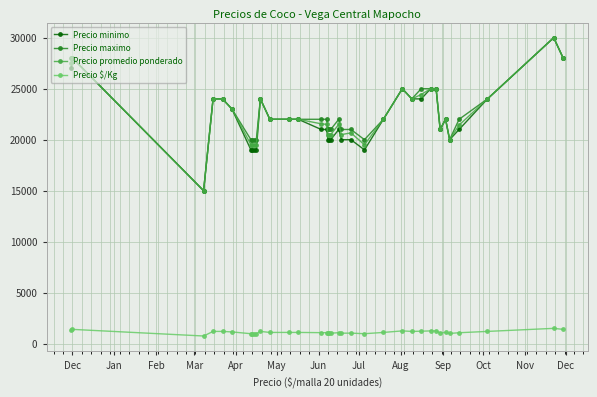

At how many categories does at least one series exceed 14535?

36